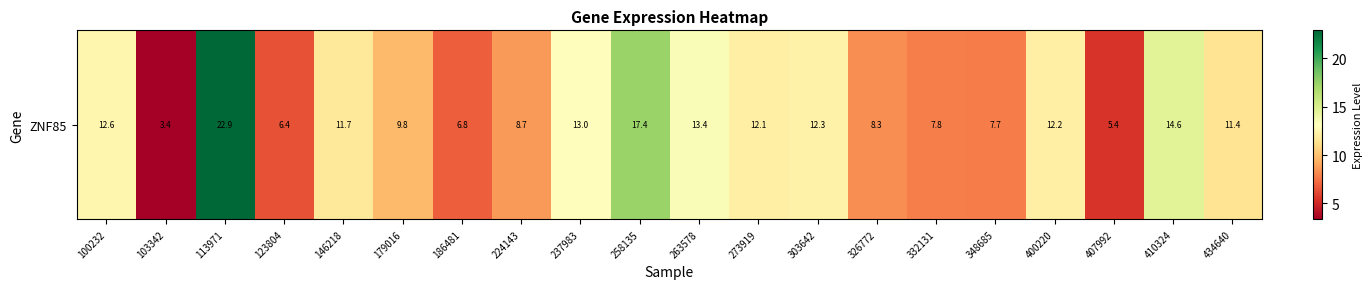

Reading left to right, what are all the values shown in this chart?

100232=12.6	103342=3.4	113971=22.9	123804=6.4	146218=11.7	179016=9.8	186481=6.8	224143=8.7	237983=13.0	258135=17.4	263578=13.4	273919=12.1	303642=12.3	326772=8.3	332131=7.8	348685=7.7	400220=12.2	407992=5.4	410324=14.6	434640=11.4